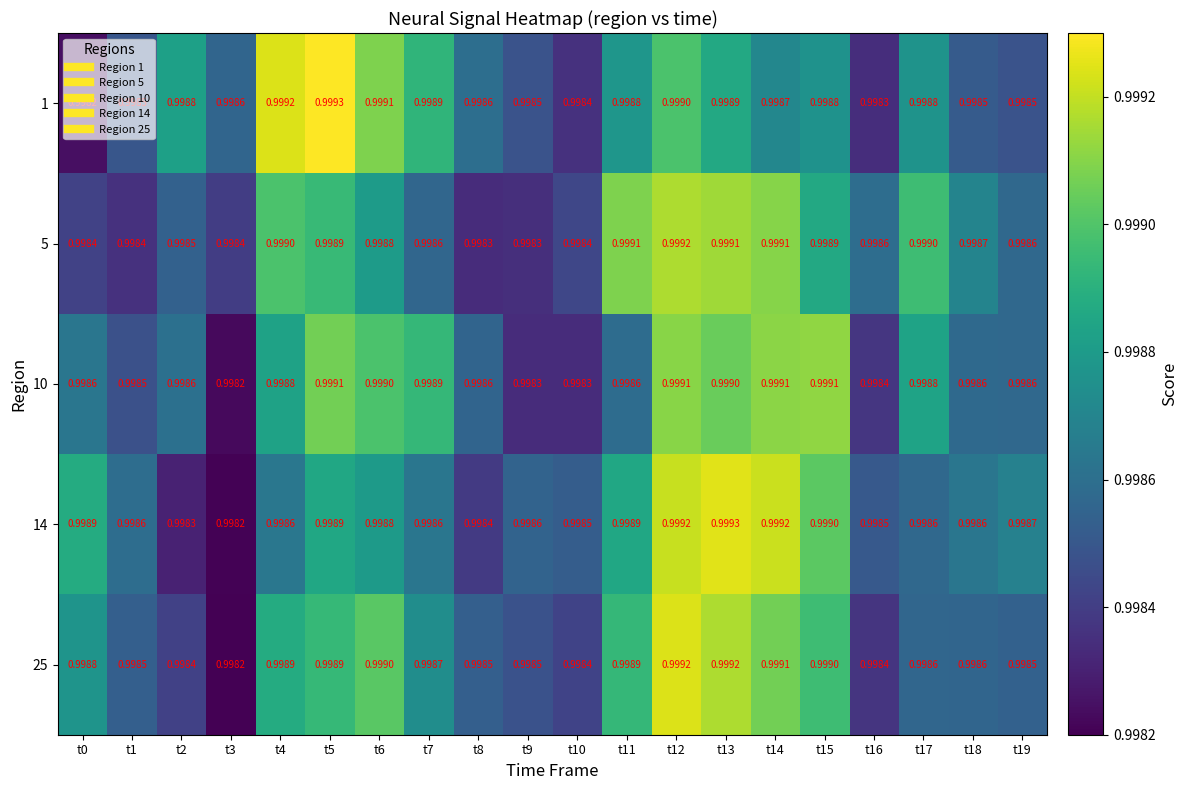

Is the value of 10 at t19 greater than the value of 5 at t15?

No